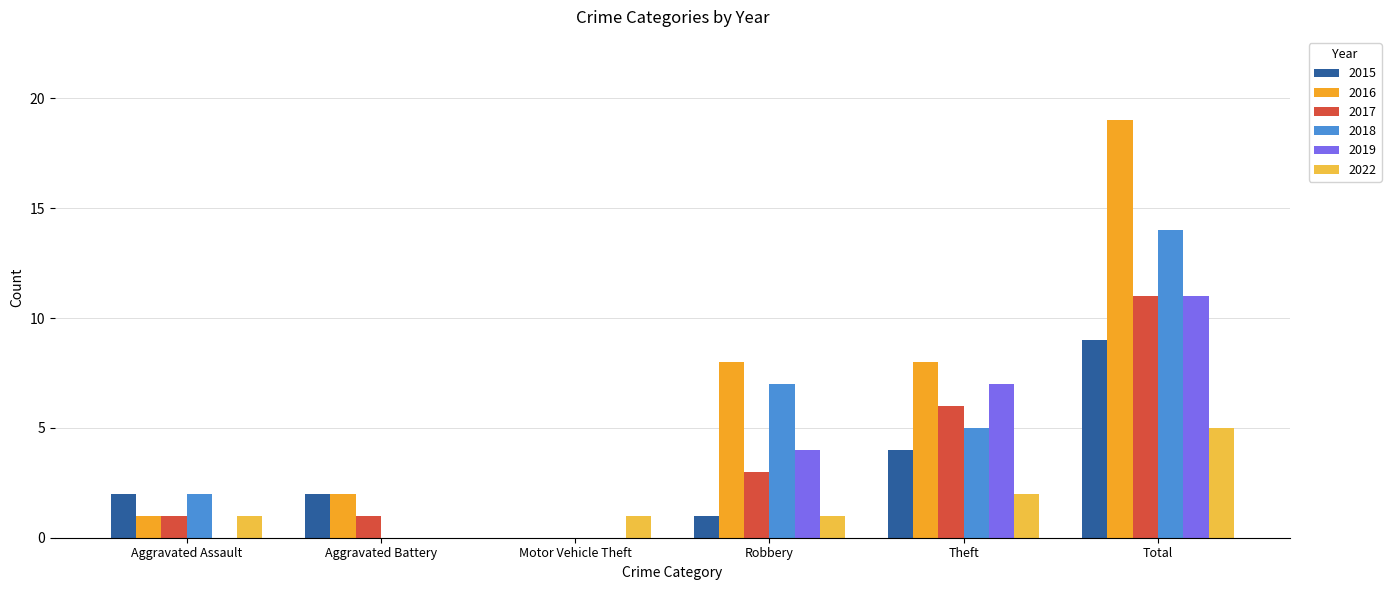

Reading right to left, extract all data points from this chart.

2015: 9	4	1	0	2	2
2016: 19	8	8	0	2	1
2017: 11	6	3	0	1	1
2018: 14	5	7	0	0	2
2019: 11	7	4	0	0	0
2022: 5	2	1	1	0	1